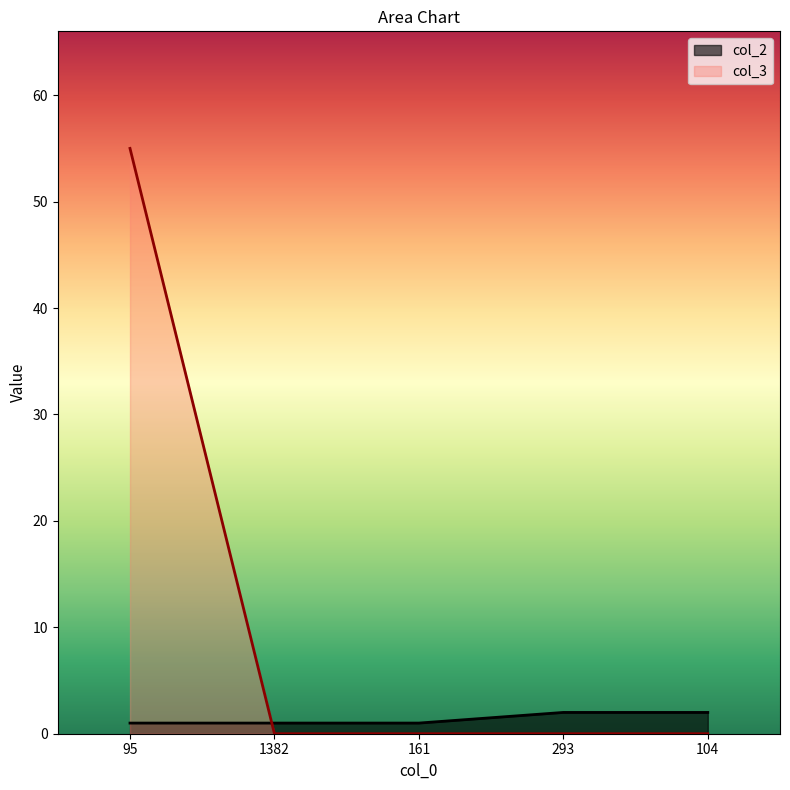

Reading right to left, extract all data points from this chart.

col_2: 2	2	1	1	1
col_3: 0	0	0	0	55